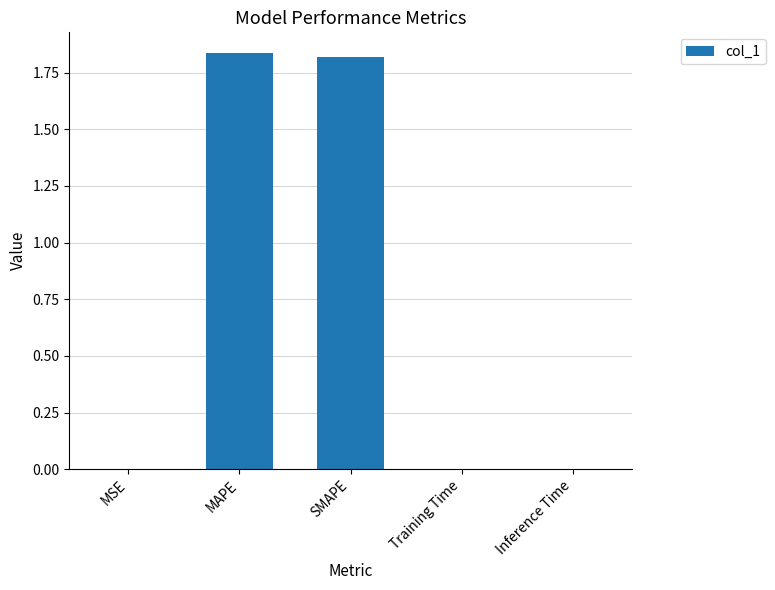

What is the sum of all values?

3.7